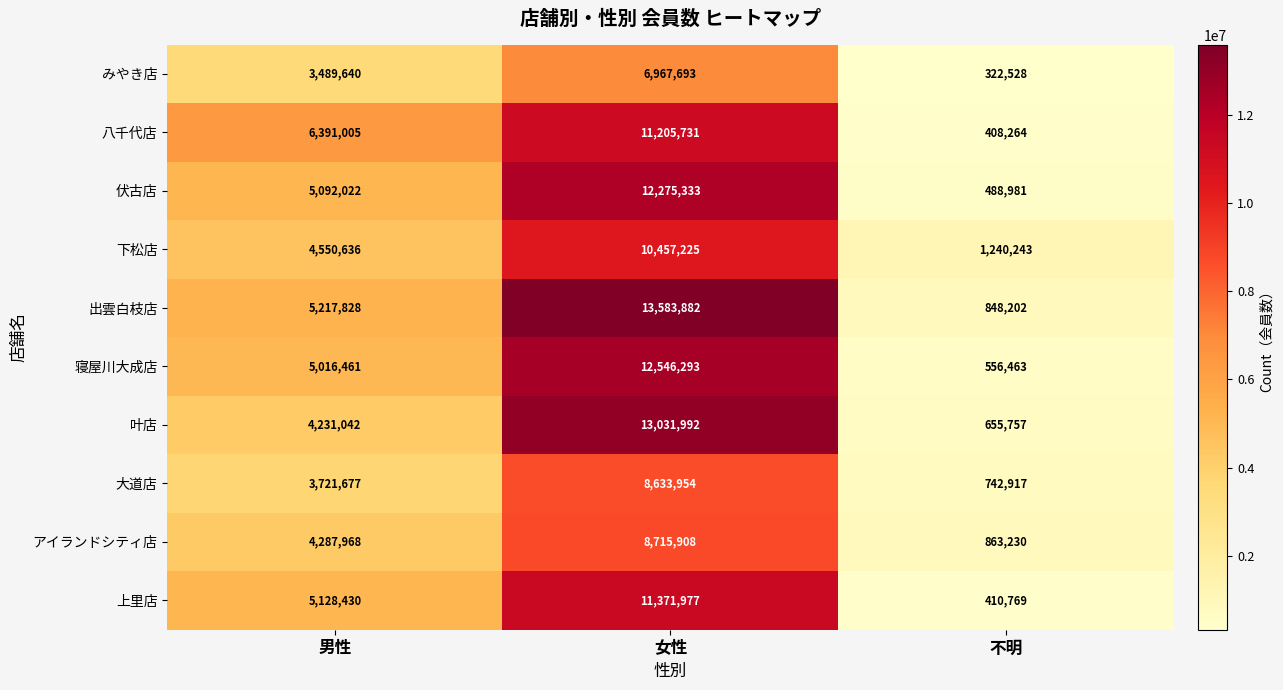

What is the total value across all series at 女性?

108789988